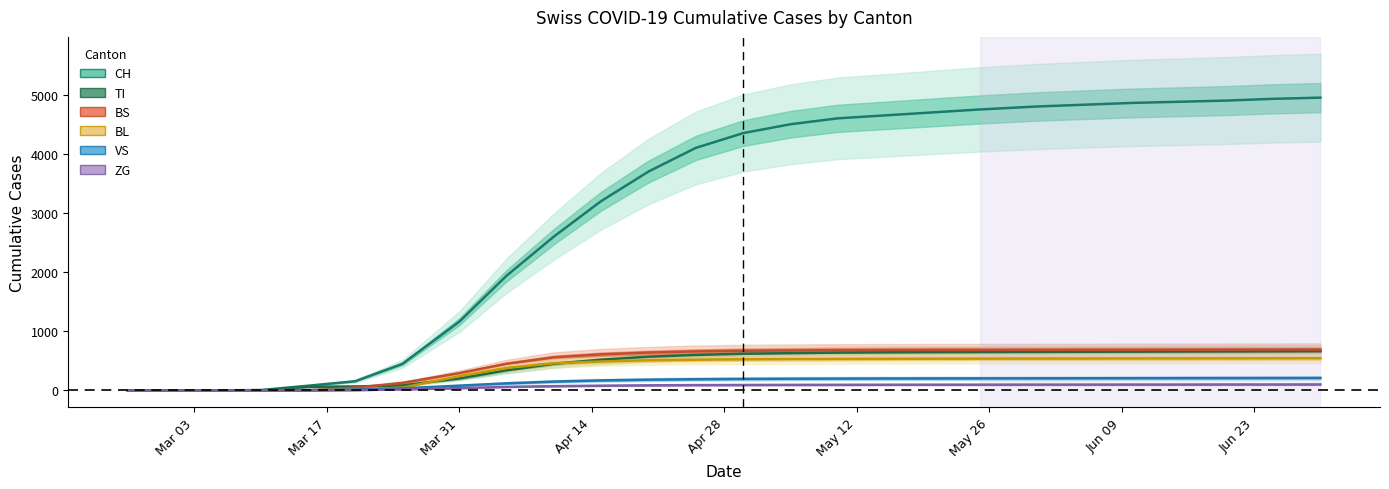

True or false: CH and TI intersect in this chart.

False